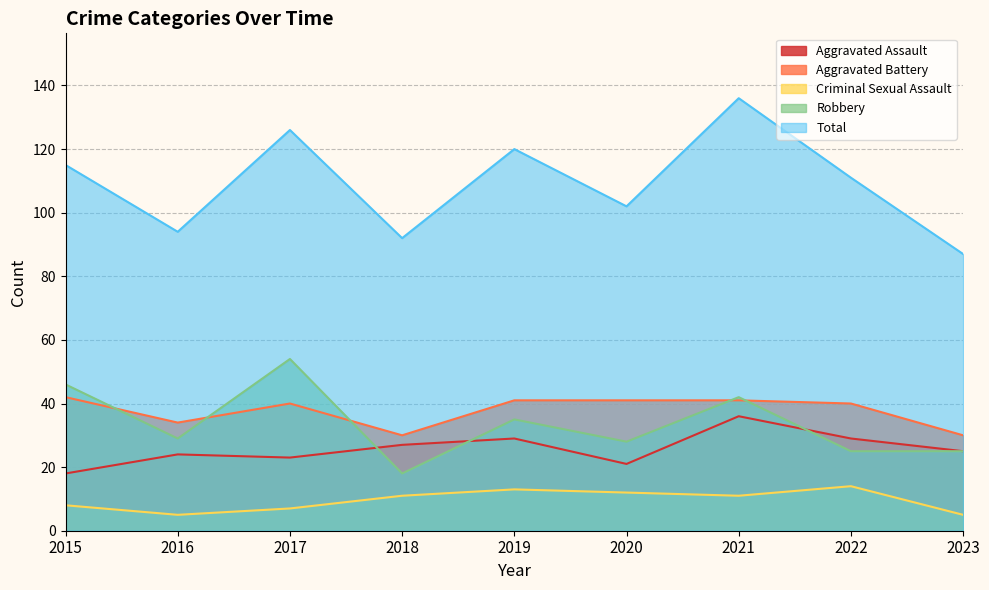

Which series has the largest total across all categories?

Total